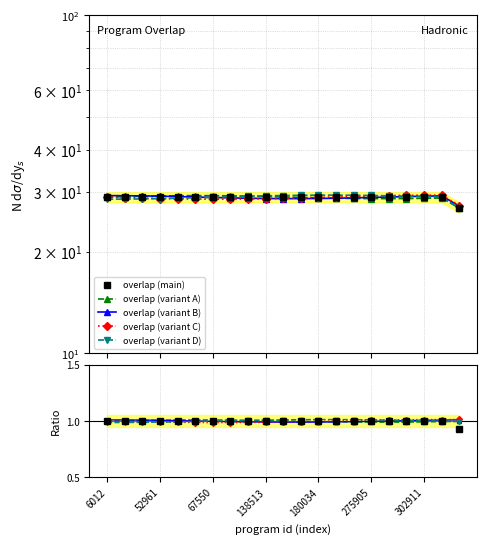

Count the values in the range 29 to 30.

20